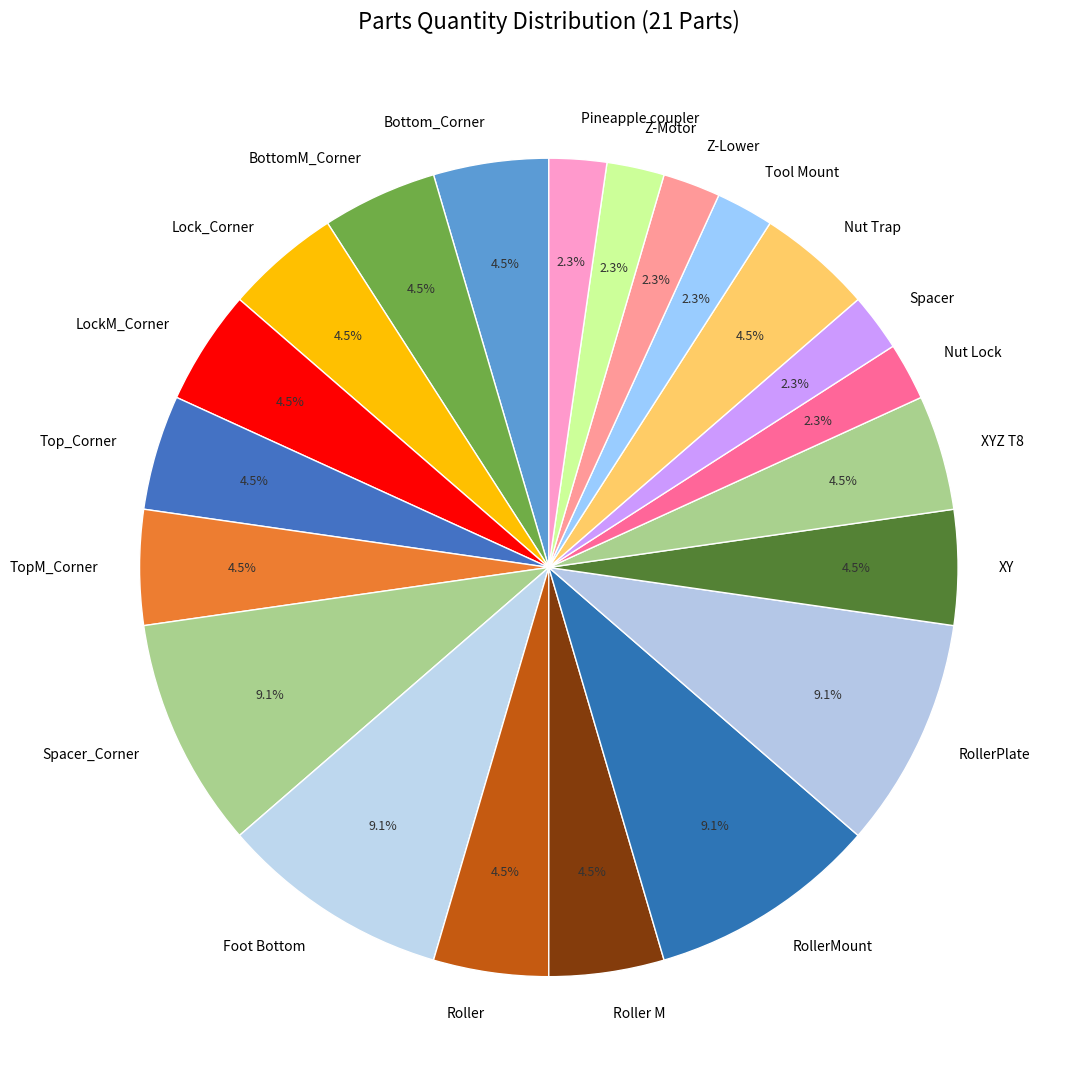

Is LockM_Corner the majority of the pie?

No